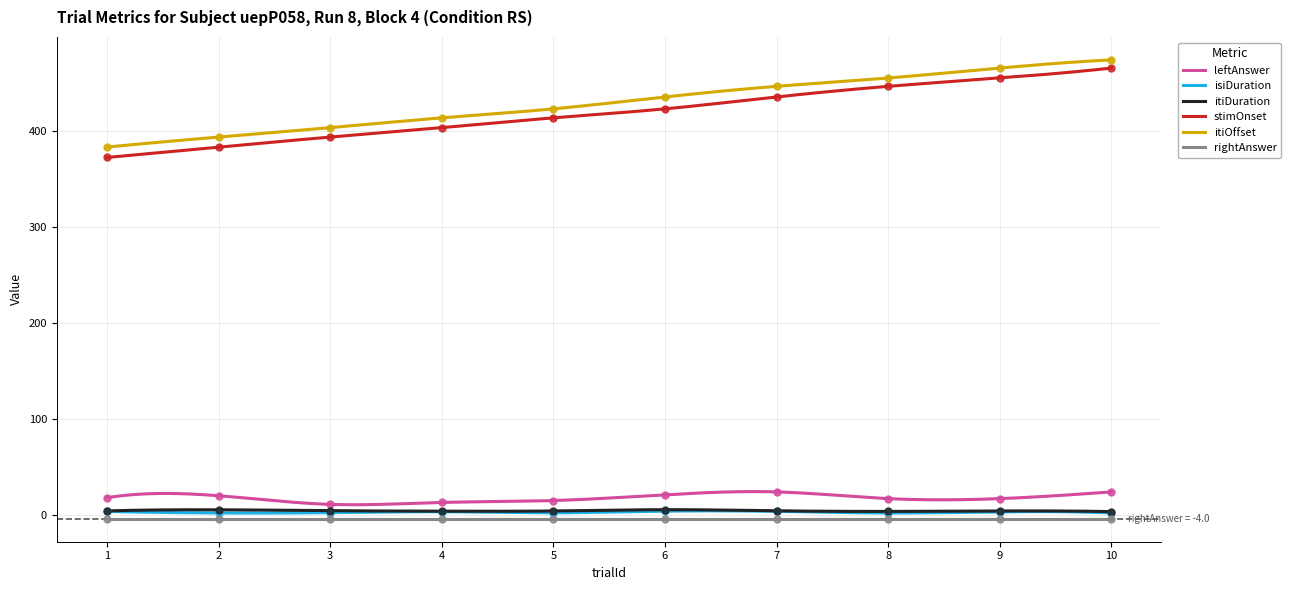

What is the total value across all series at 8?

924.3